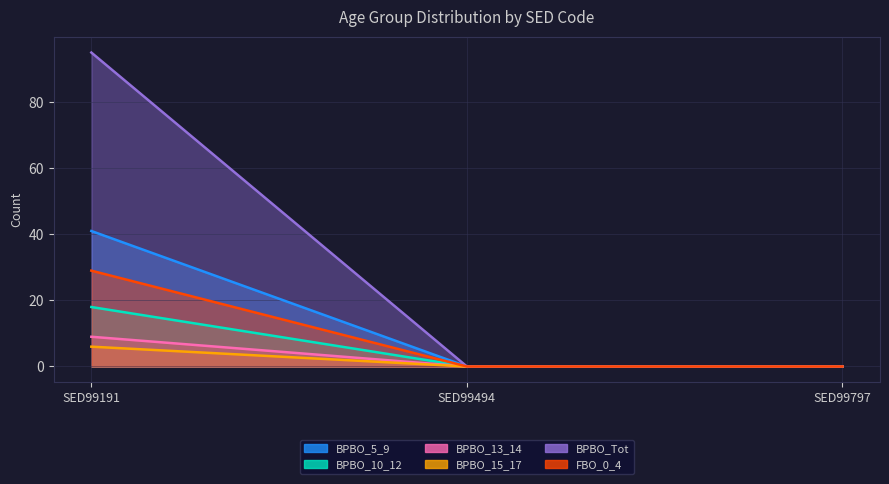

At which label is BPBO_13_14 closest to 4?

SED99494